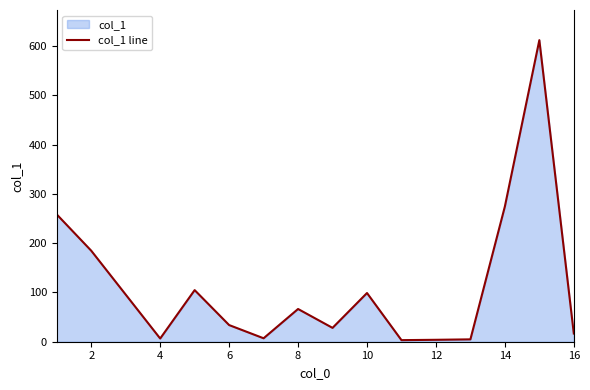

Reading right to left, extract all data points from this chart.

16.6	611.8	274.4	4.8	3.9	3.2	98.8	28.1	66.4	7.0	33.8	104.7	6.5	184.6	258.2